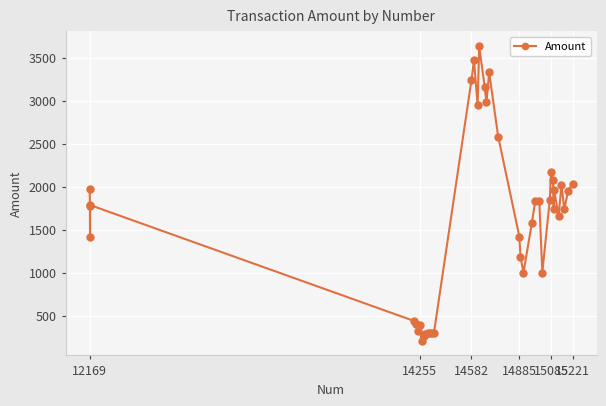

What is the sum of all values?

64823.8